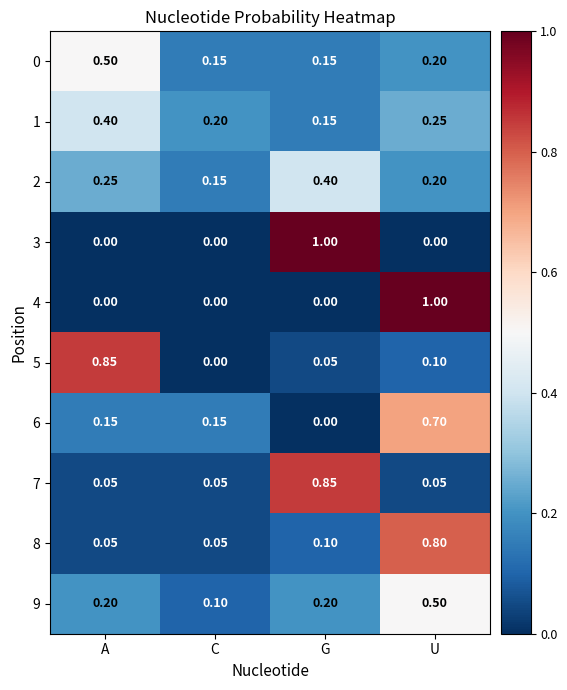

List the labels in order of 1 value, smallest first.

G, C, U, A